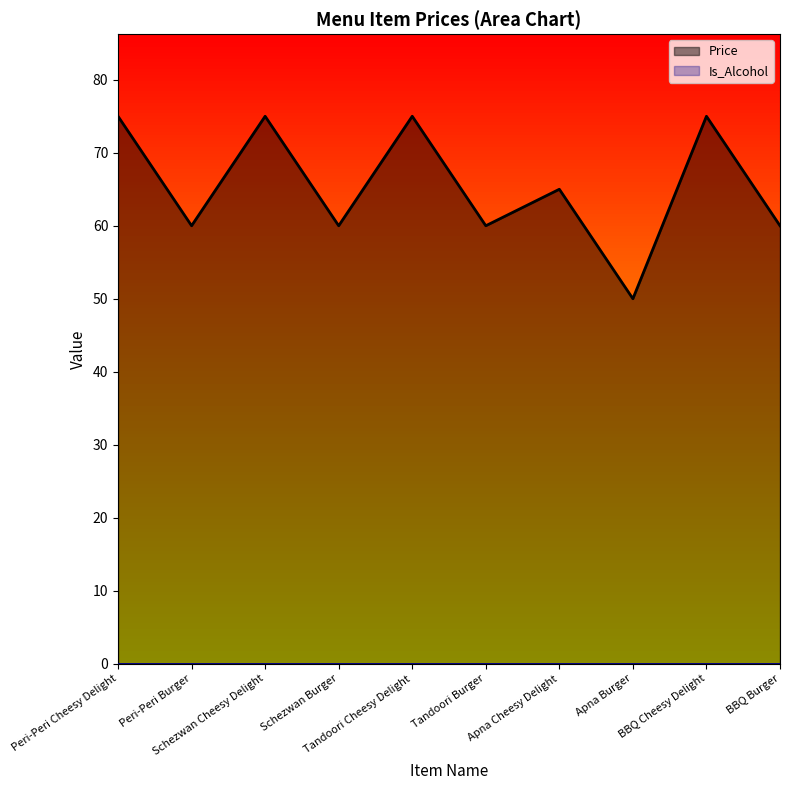

The value of Price at Peri-Peri Burger is 91. True or false?

False